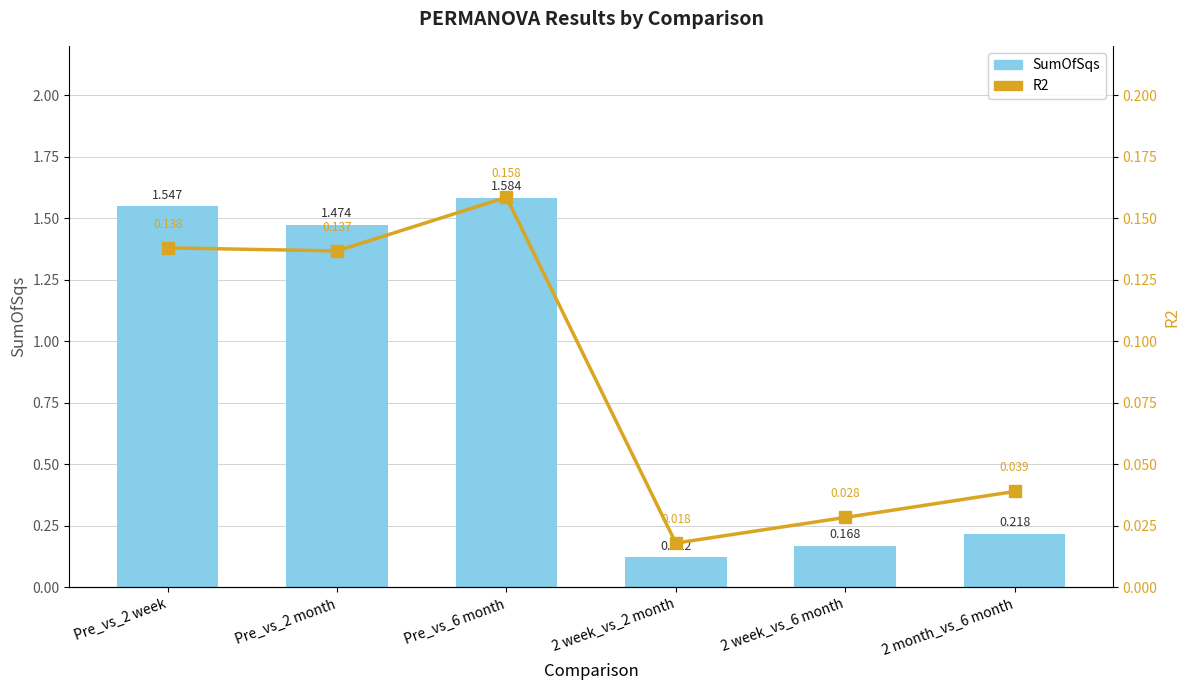

Reading left to right, list all the values displayed in this chart.

SumOfSqs: 1.5	1.5	1.6	0.1	0.2	0.2
R2: 0.1	0.1	0.2	0.0	0.0	0.0